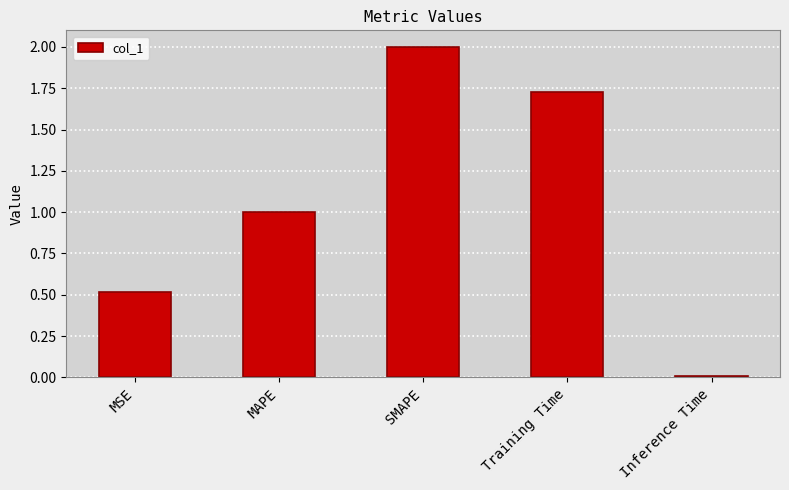

Rank the categories by value from highest to lowest.

SMAPE, Training Time, MAPE, MSE, Inference Time